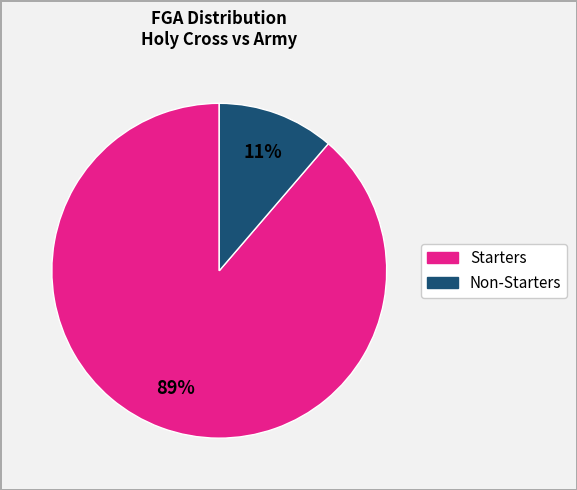

How many slices are in this pie chart?

2